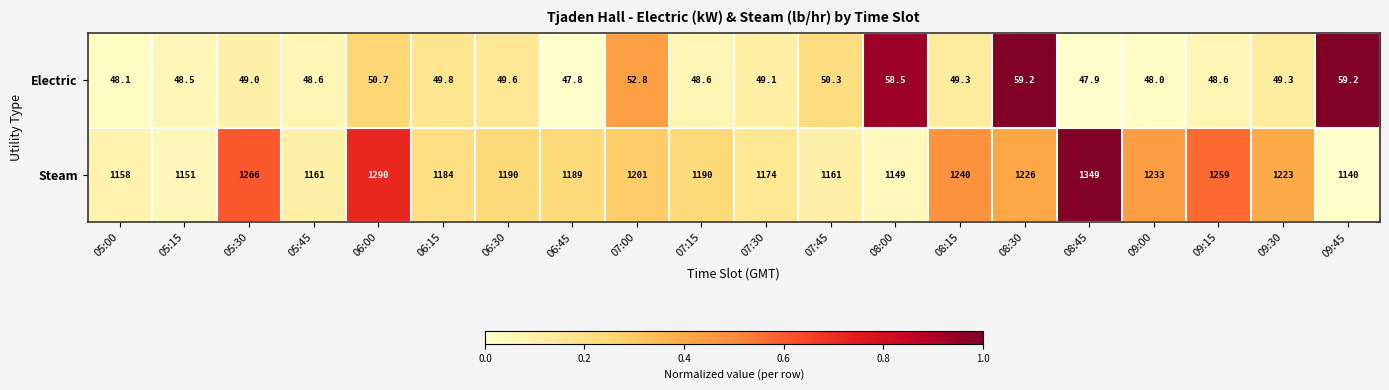

How many data points in Electric are less than 49?

8